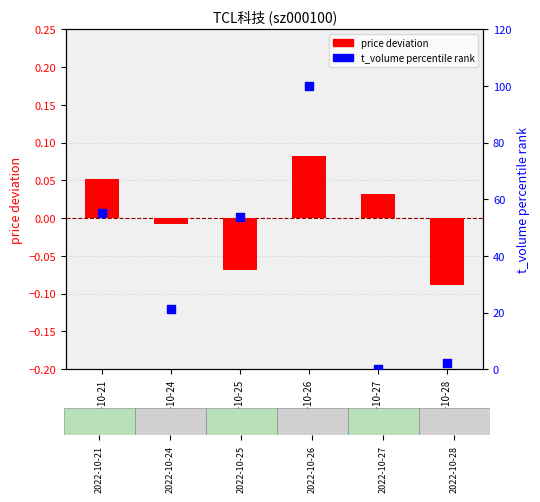

Which series reaches the maximum Y coordinate?

t_volume percentile